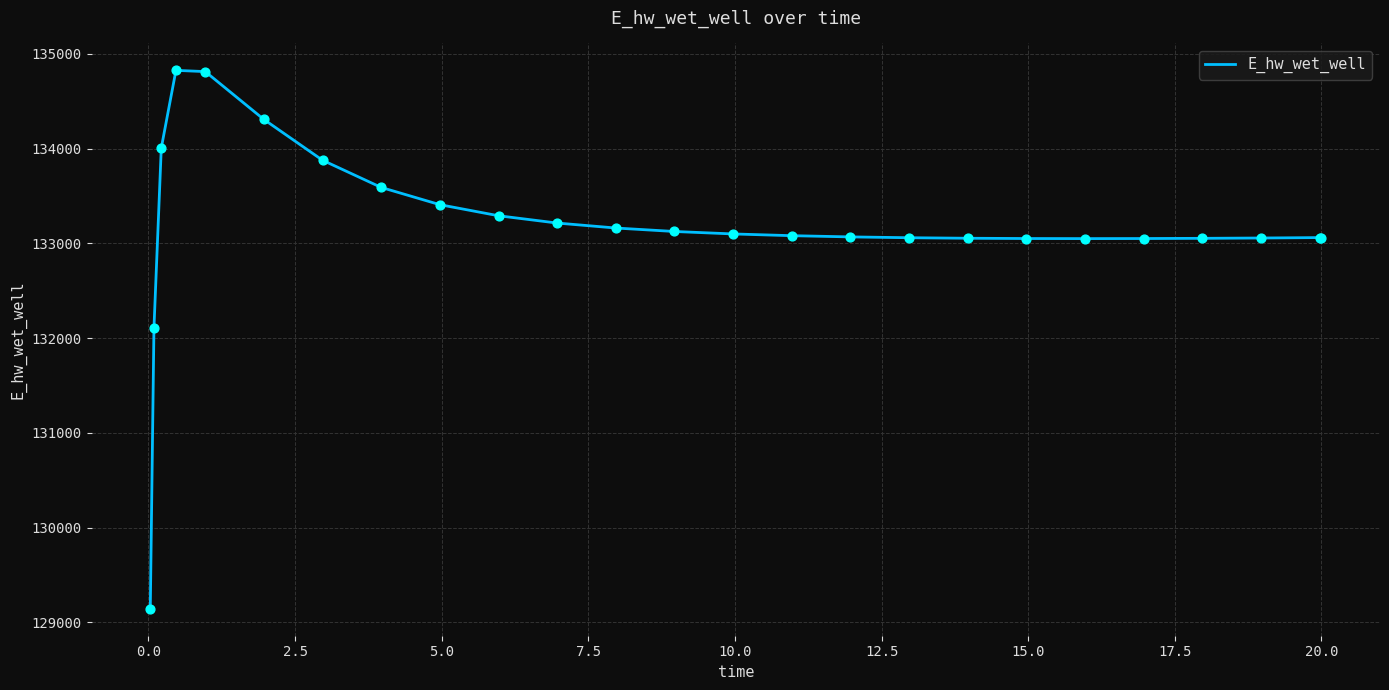

What is the smallest value displayed?

129143.7